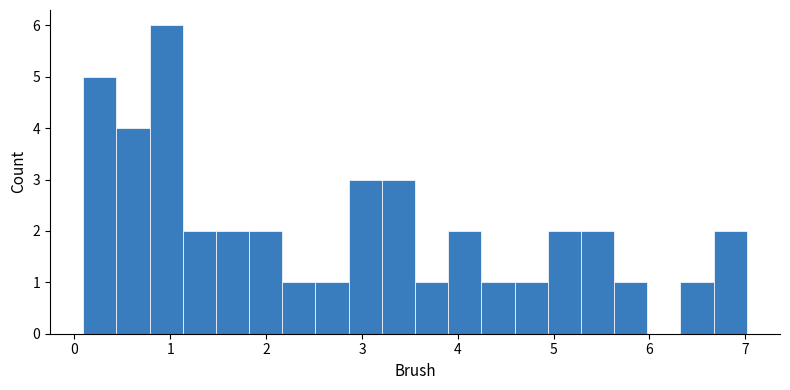

Around what value on the x-axis is the tallest bar? Give the approximate position of its centre, as read against the axis.

1.0